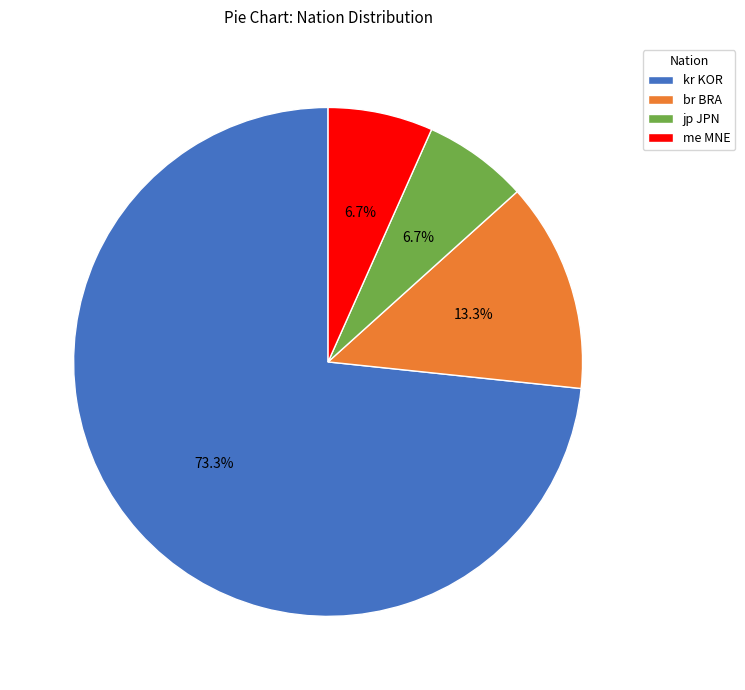

Between jp JPN and br BRA, which is larger?

br BRA